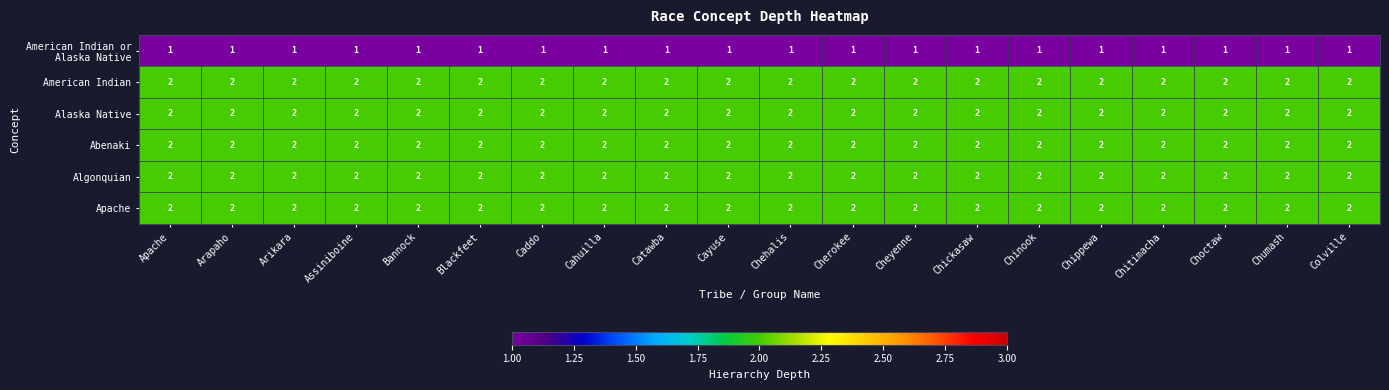

What is the sum of the Alaska Native values at Chitimacha and Assiniboine?

4